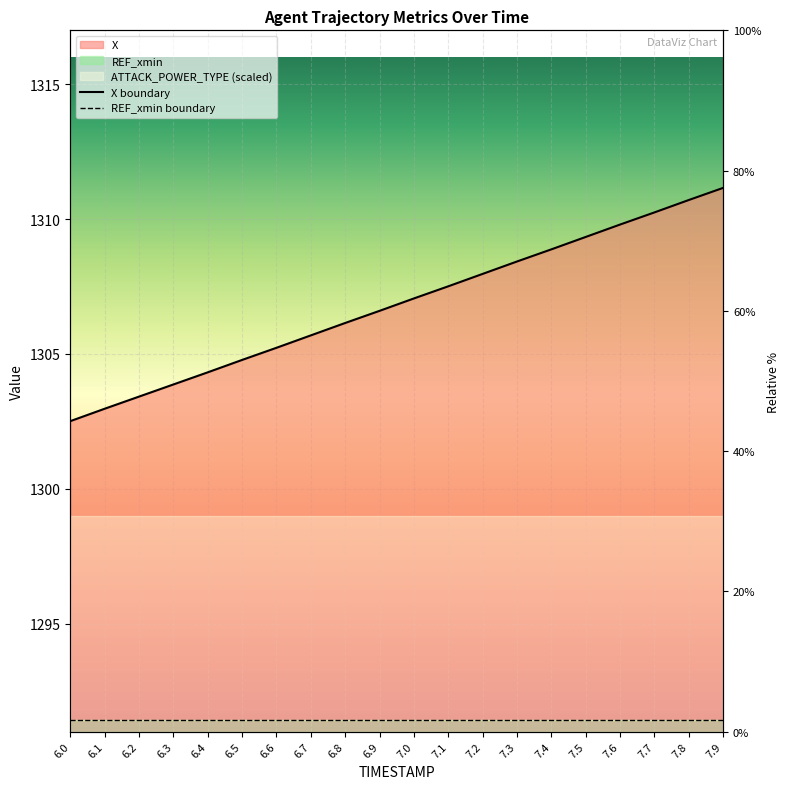

What is the greatest value displayed?

1311.2